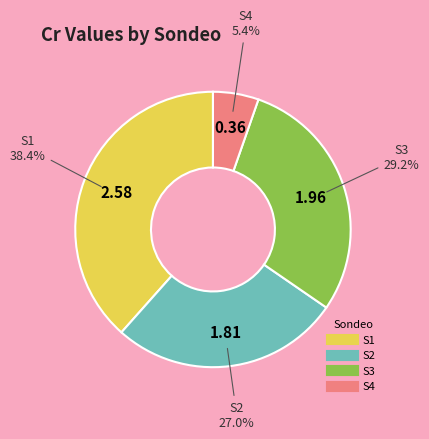

Is there a majority slice in this chart?

No